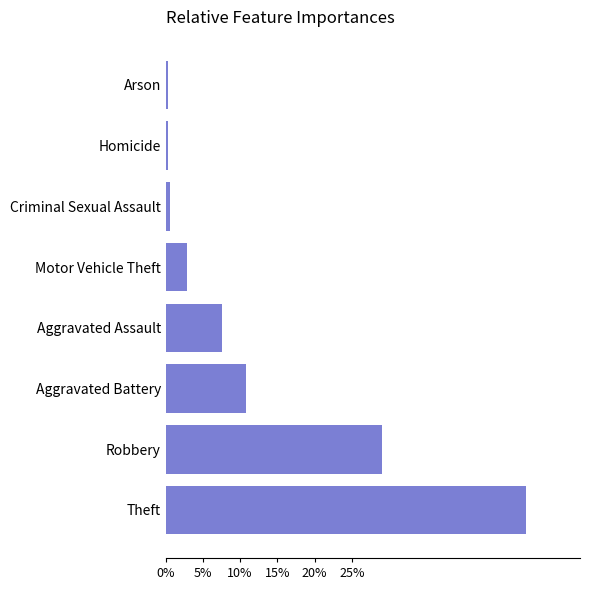

How many data points are less than 7?

4